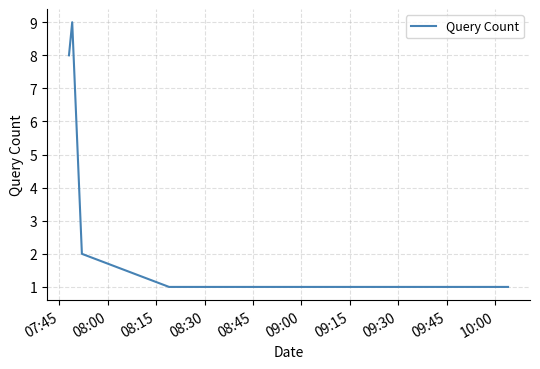

Reading right to left, what are all the values shown in this chart?

1	1	2	9	8